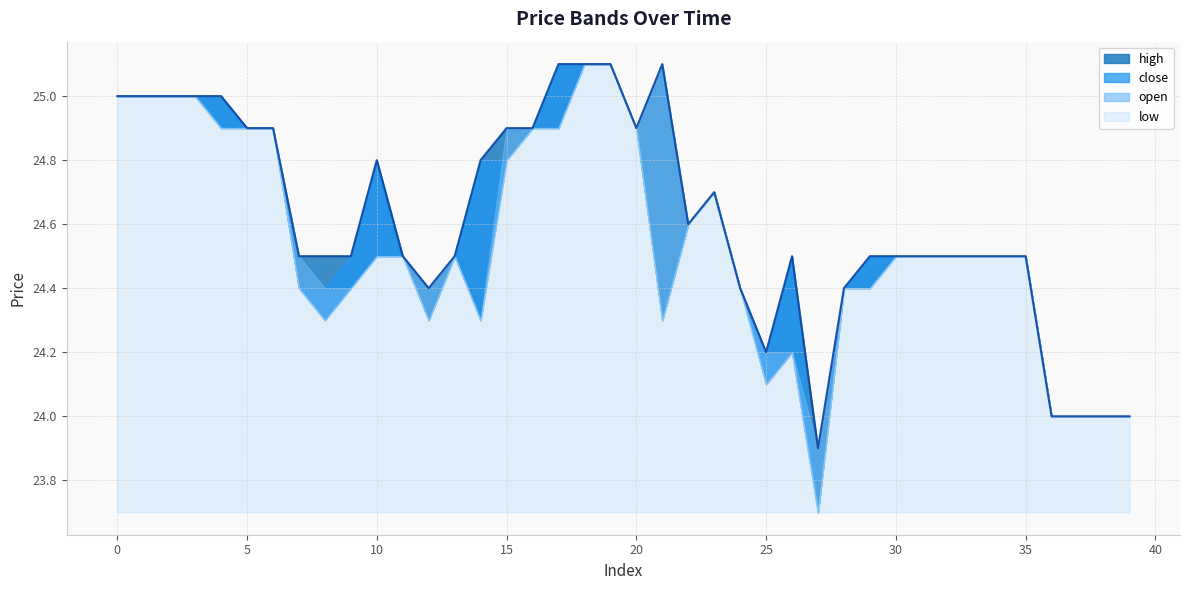

Is the value of close at 8 greater than the value of open at 18?

No